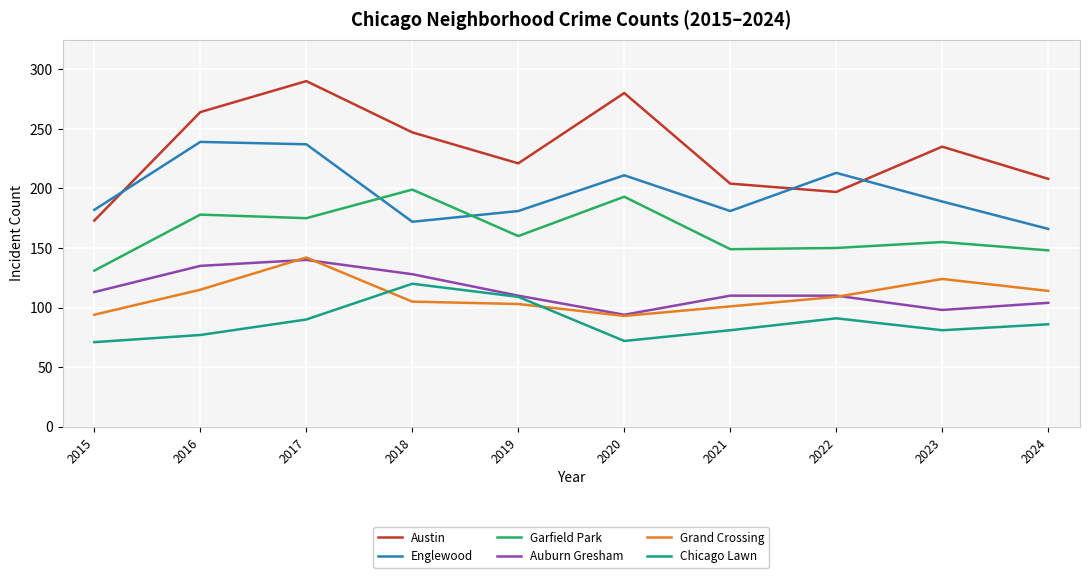

What is the difference between the highest and lowest values at 2022?

122